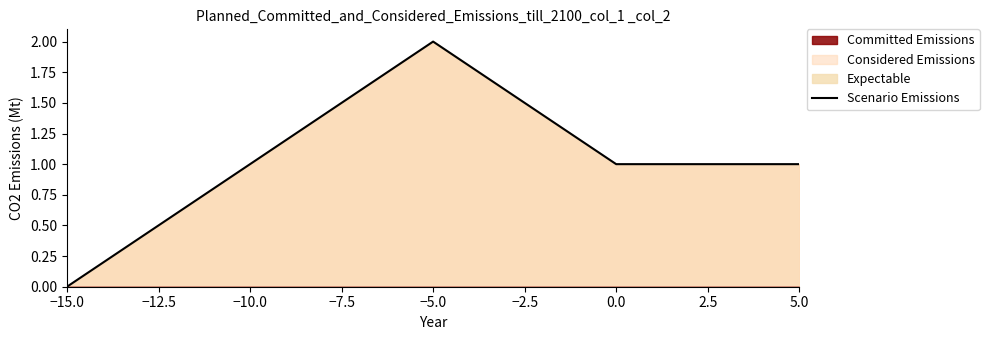

At which label does Scenario Emissions reach its peak?

−5.0